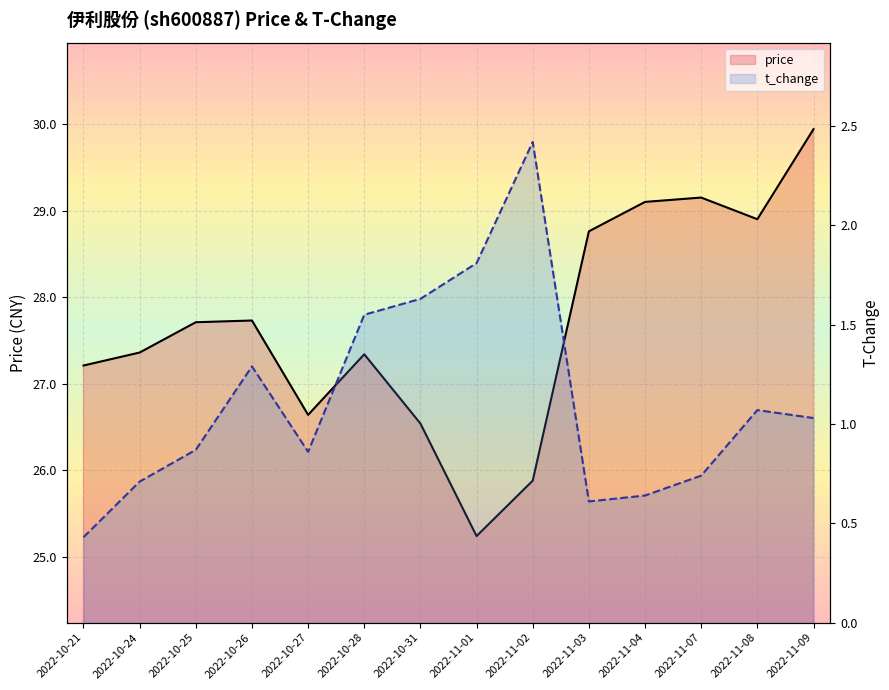

True or false: t_change and price intersect in this chart.

False